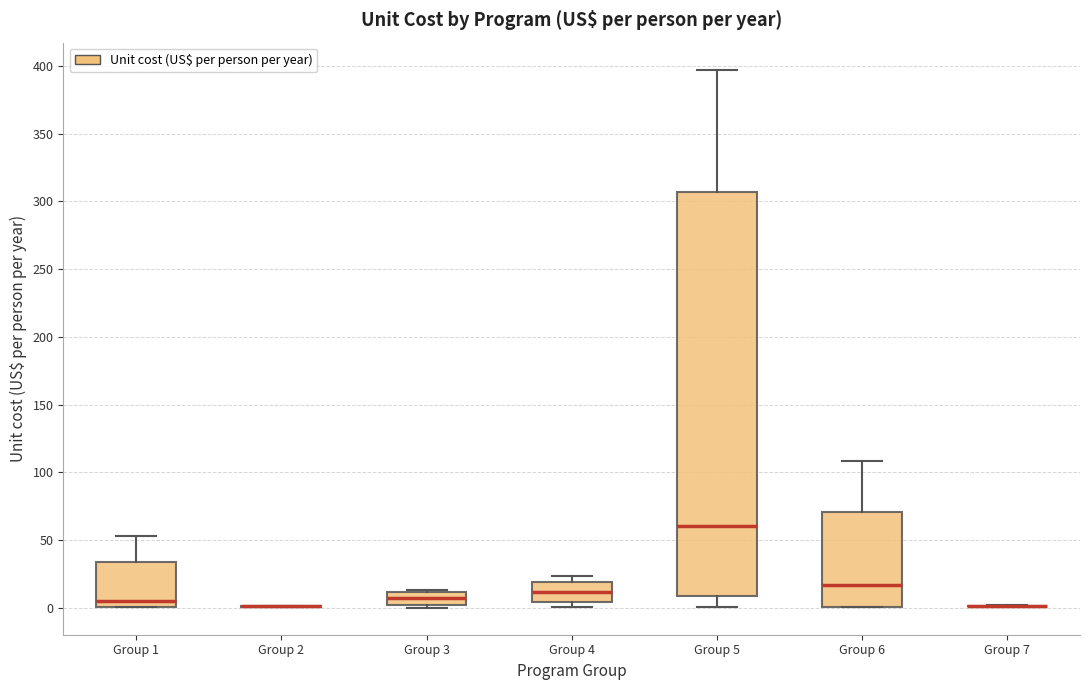

Which box is the tallest, from its lower edge to its upper edge?

Group 5